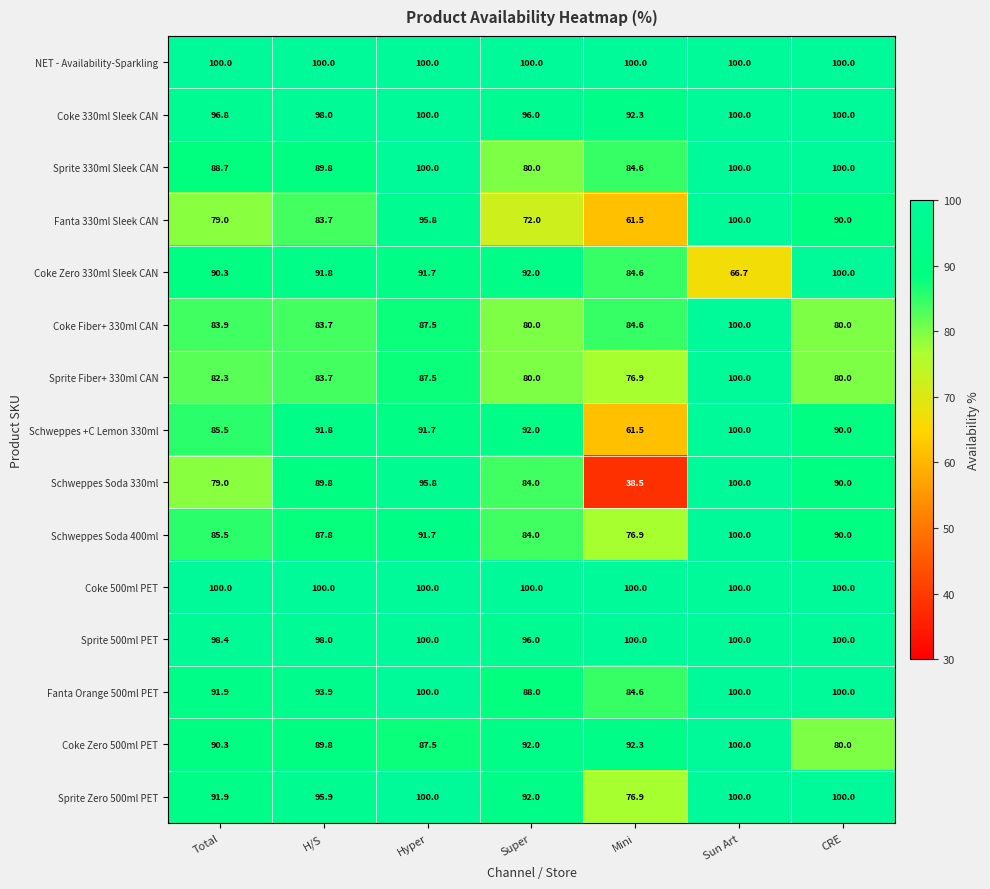

What is the maximum value for Schweppes +C Lemon 330ml?

100.0